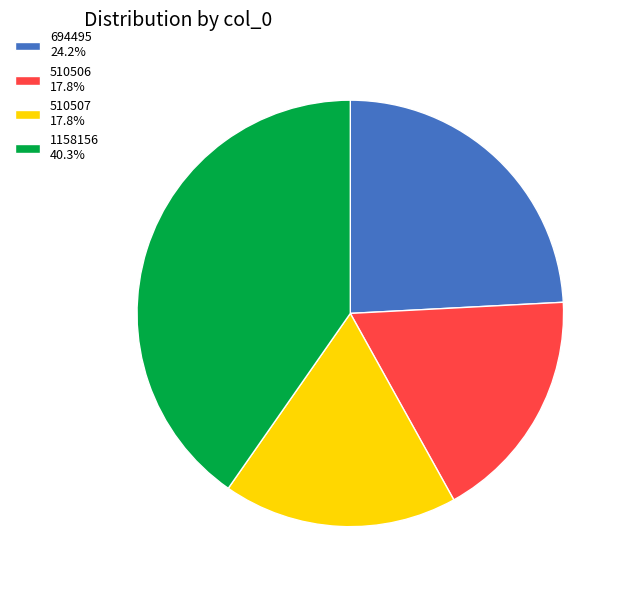

Which has a higher value, 510506 or 694495?

694495